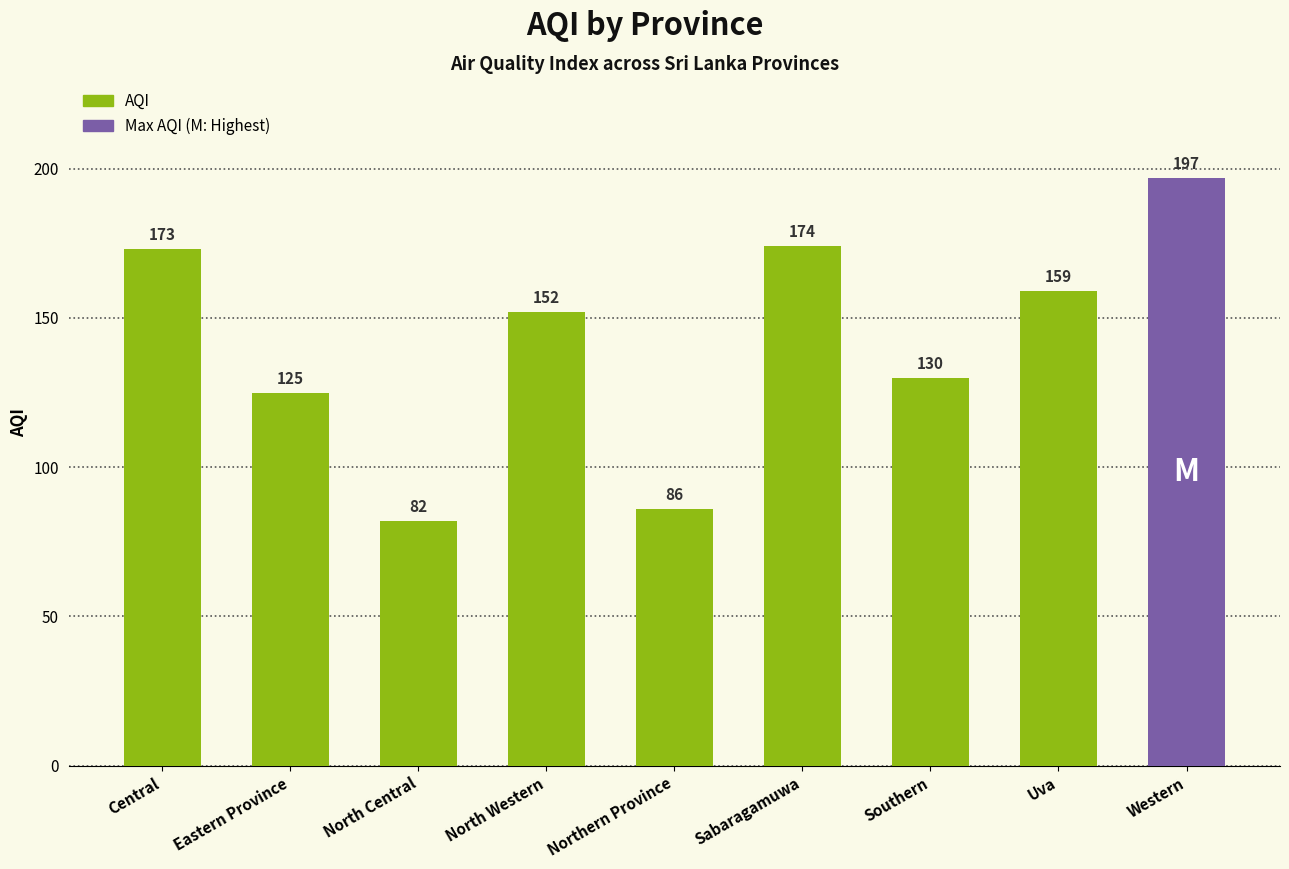

Approximately how many times larger is the value at Western compared to Sabaragamuwa?

1.1